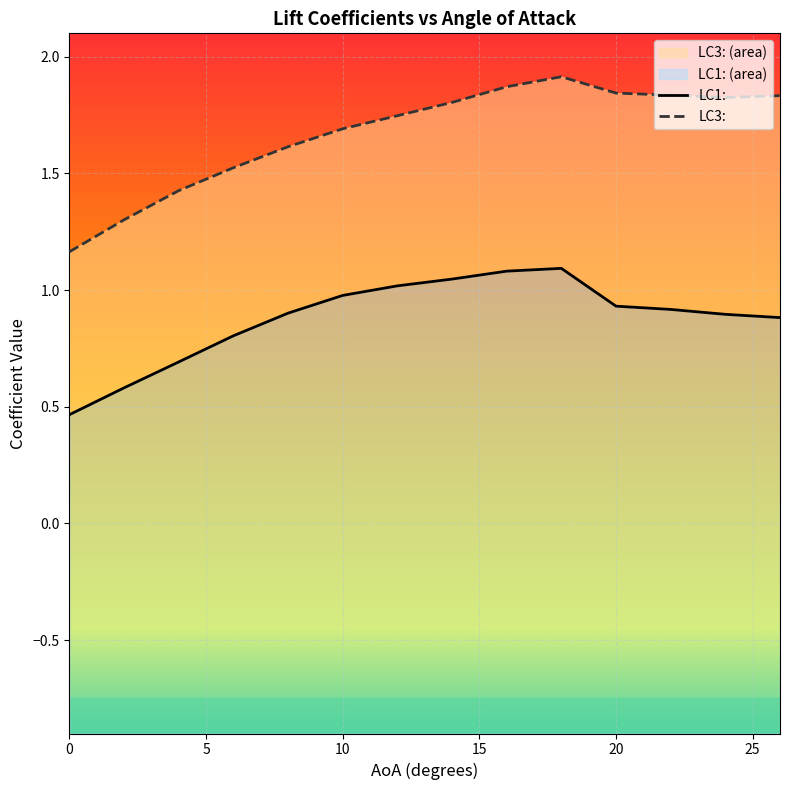

Count the number of data series in this chart.

2